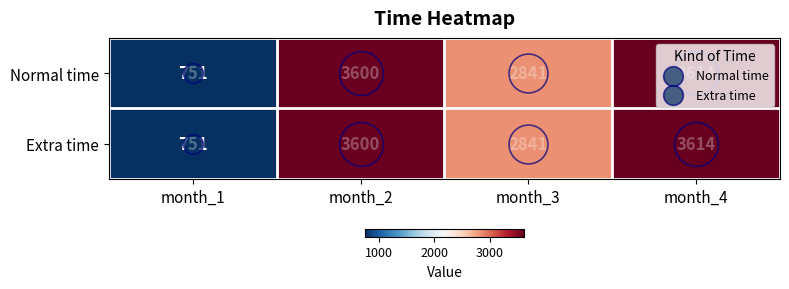

Rank the categories by Normal time value from lowest to highest.

month_1, month_3, month_2, month_4